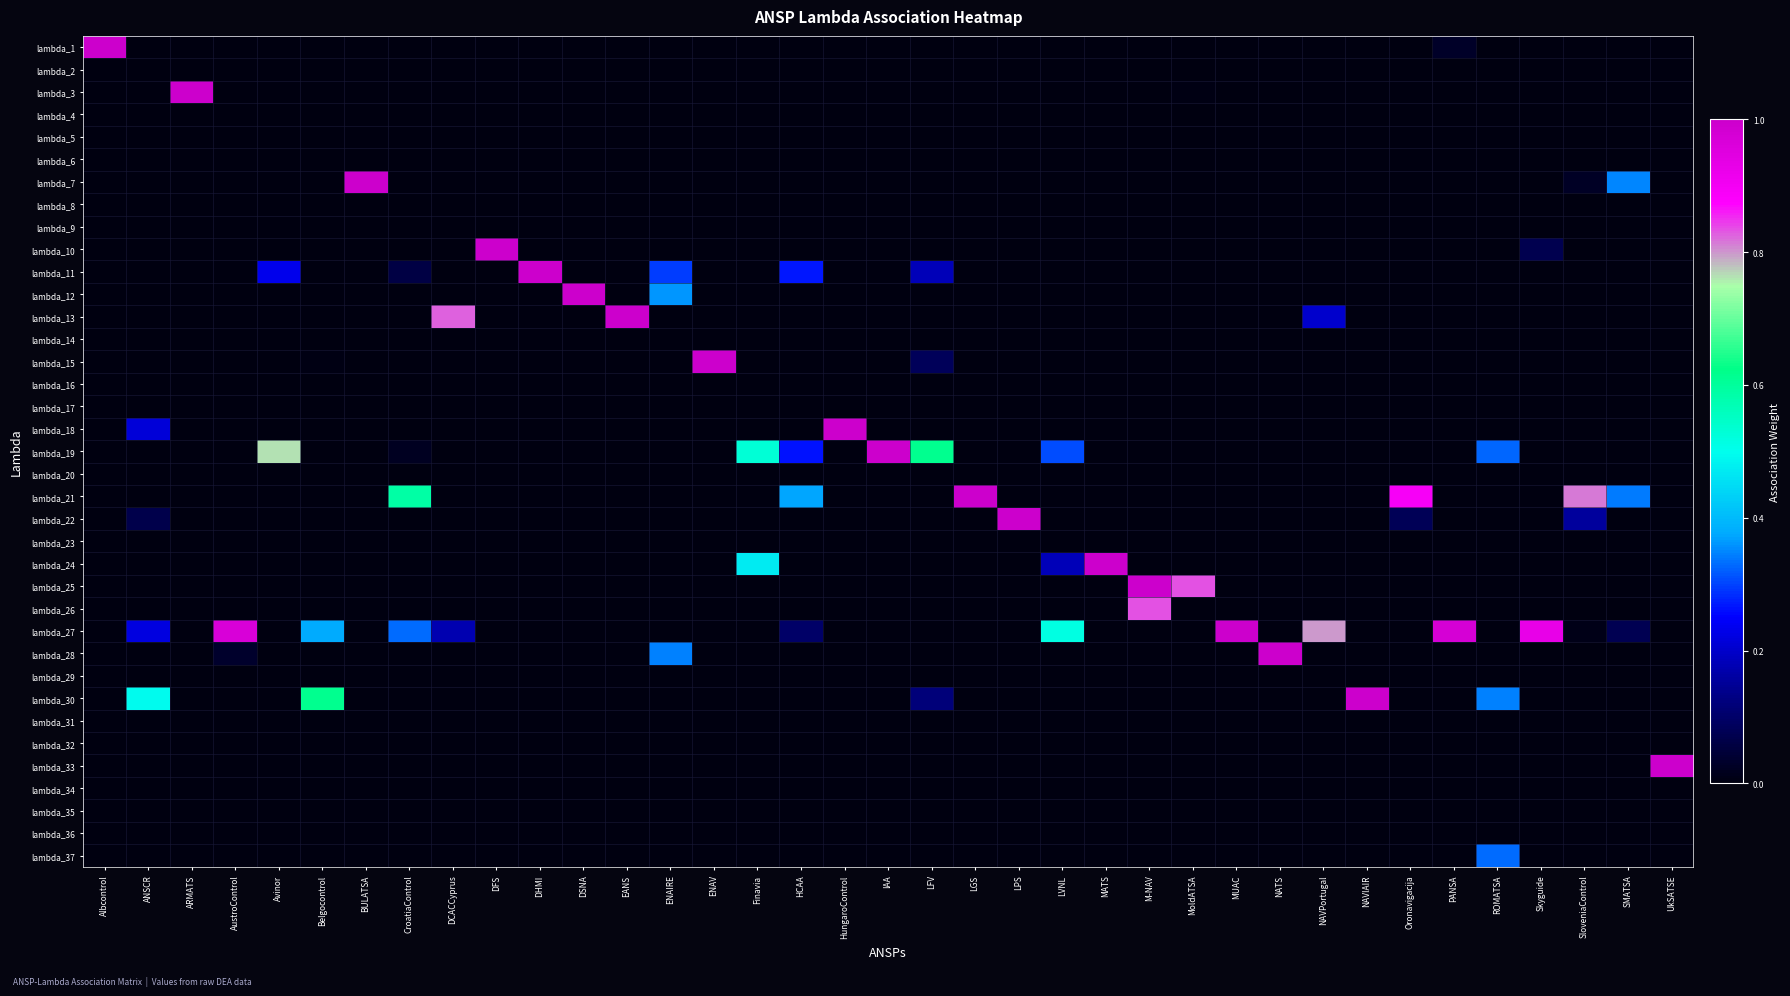

Which series changed the most between HungaroControl and SMATSA?

lambda_18